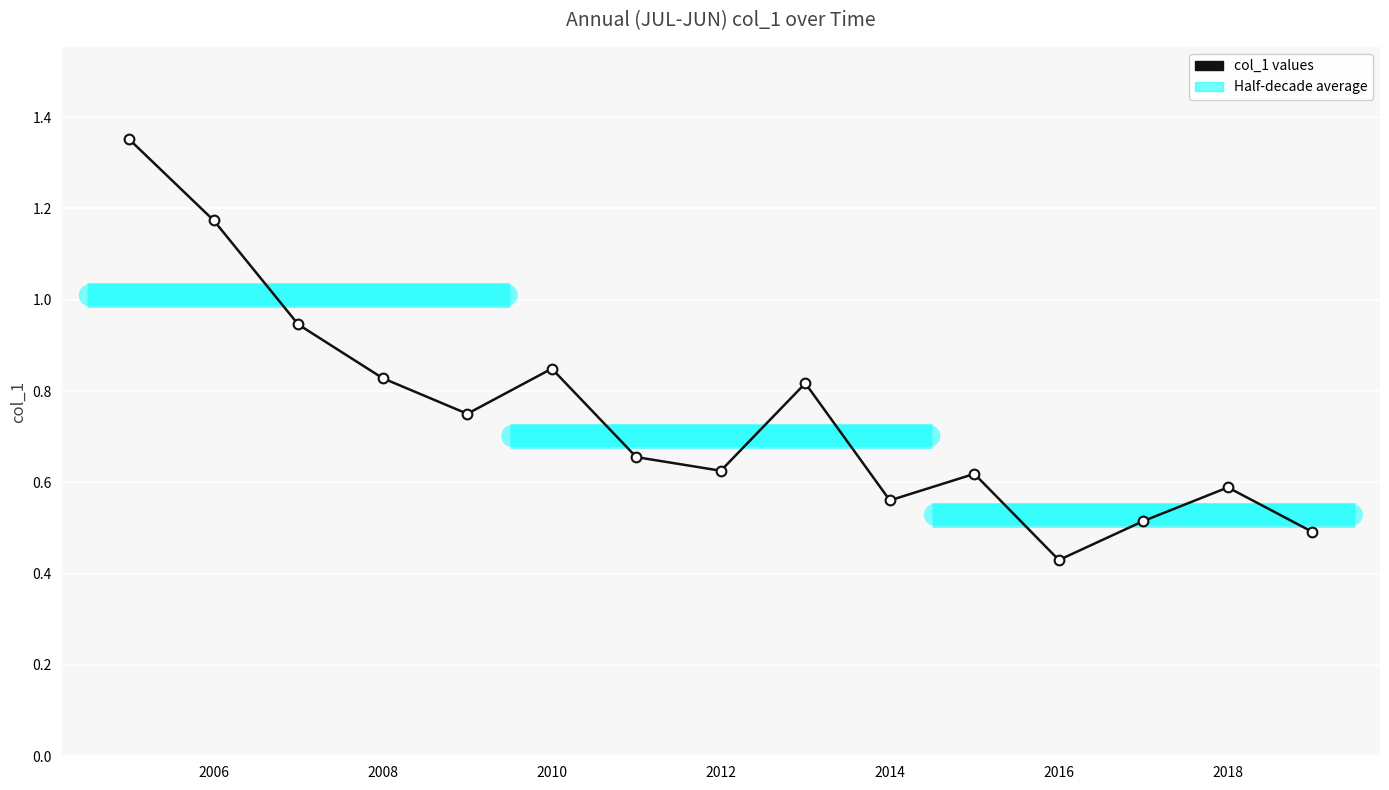

Is this an area chart (filled region under the line)?

No